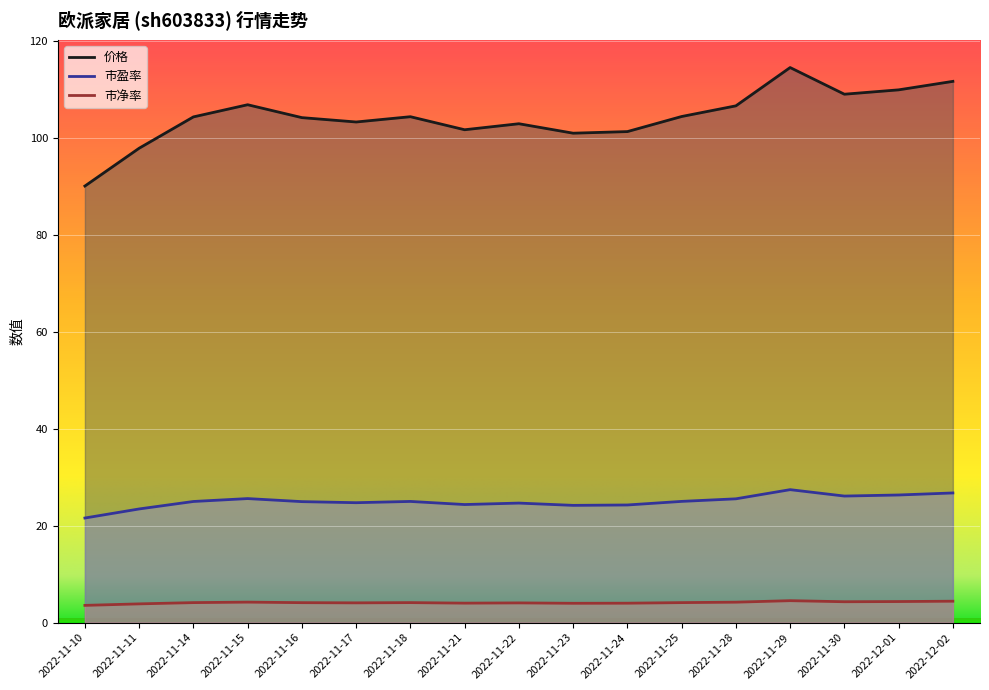

At how many categories does at least one series exceed 23?

17